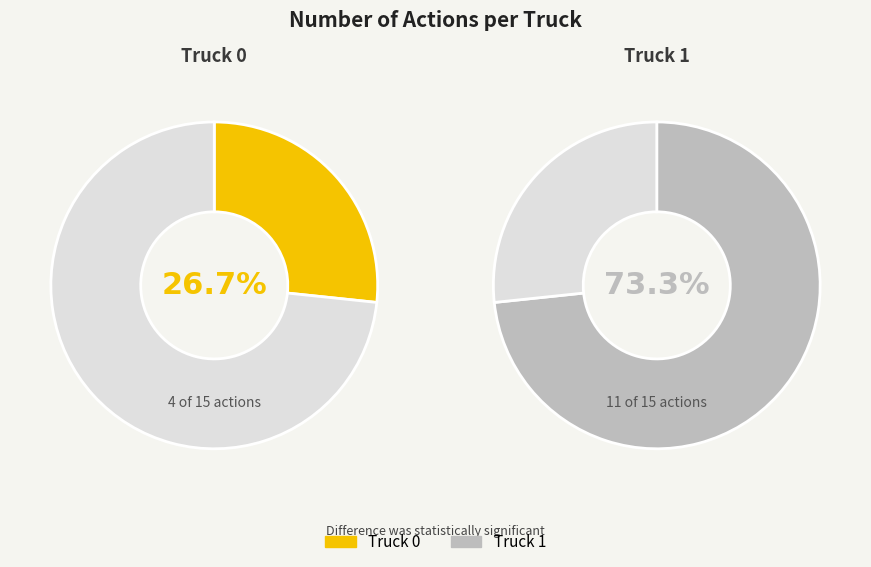

What percentage is NOT represented by Truck 0?

73.3%